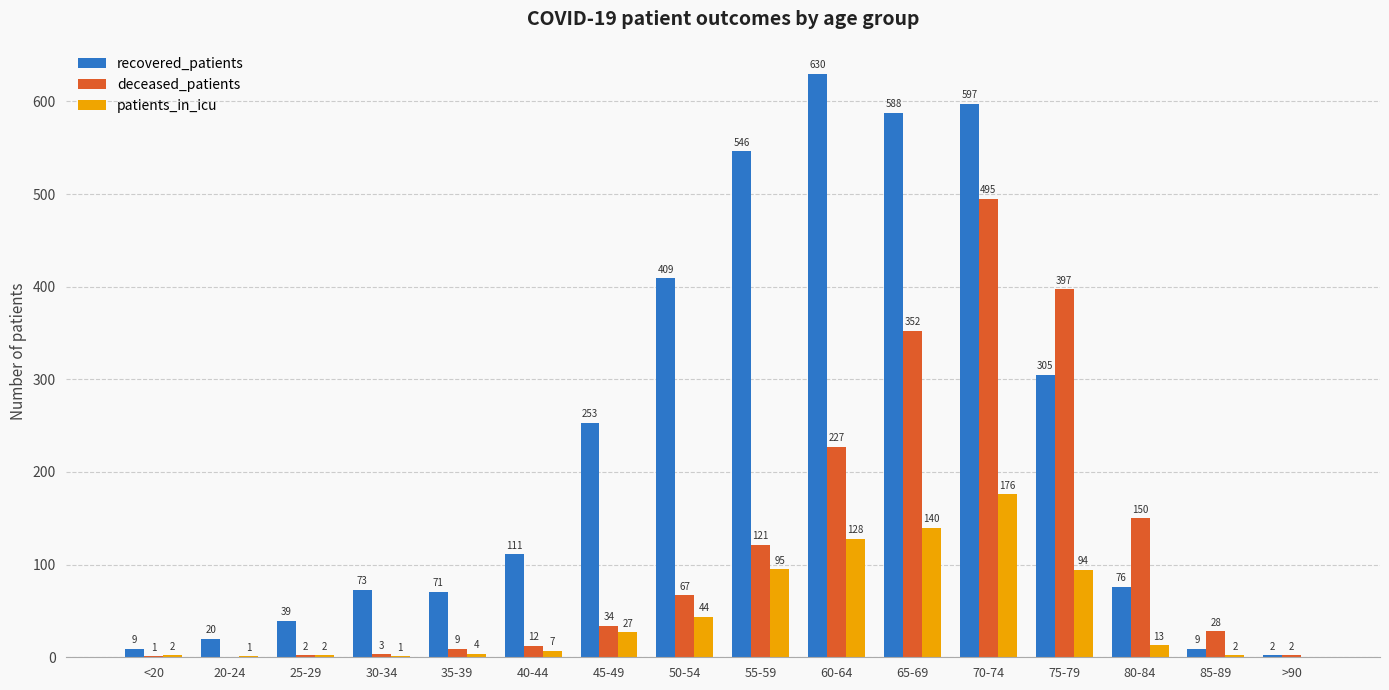

The value of recovered_patients at 20-24 is 20. True or false?

True